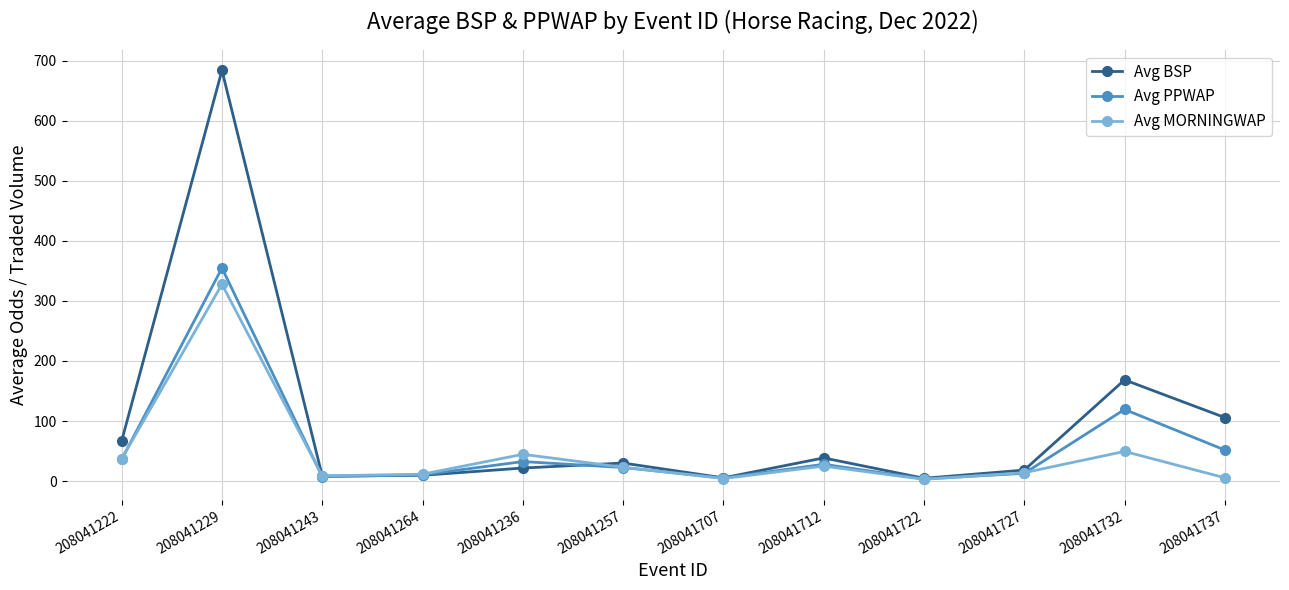

How many data points in Avg MORNINGWAP are above 23?

6